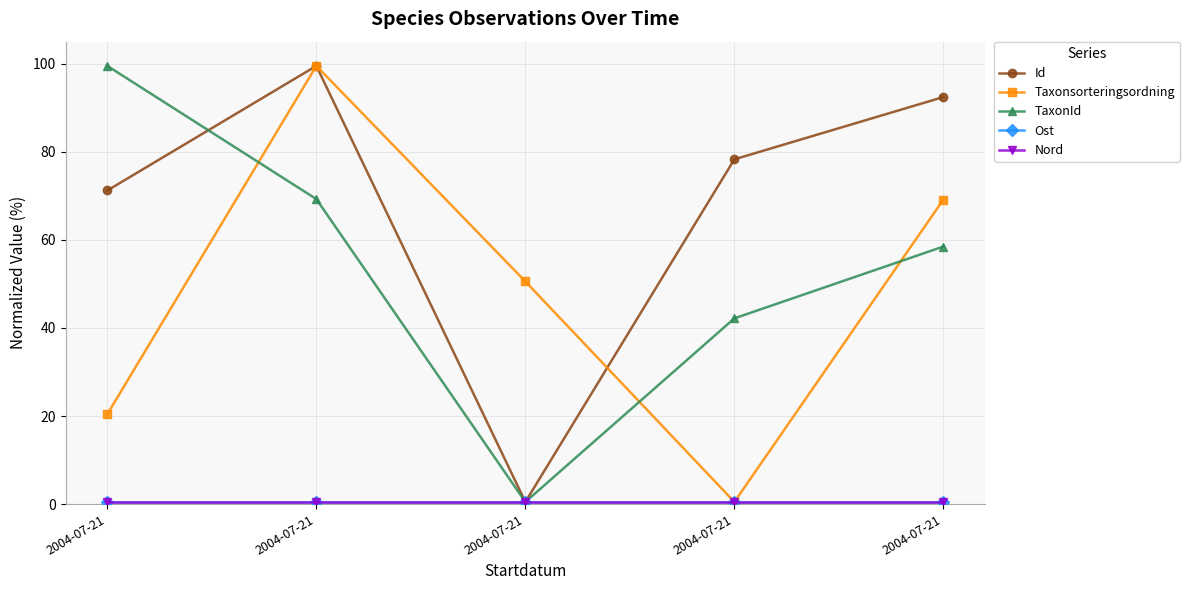

What is the value of the Ost point at the 5th from the left?

0.5